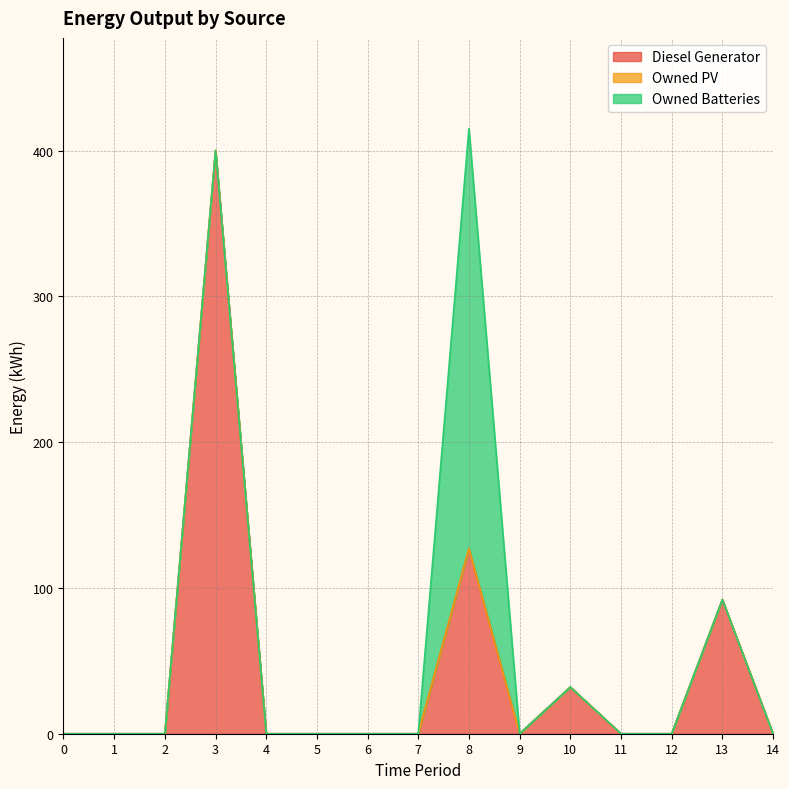

How many interior local valleys does the Diesel Generator series have?

1